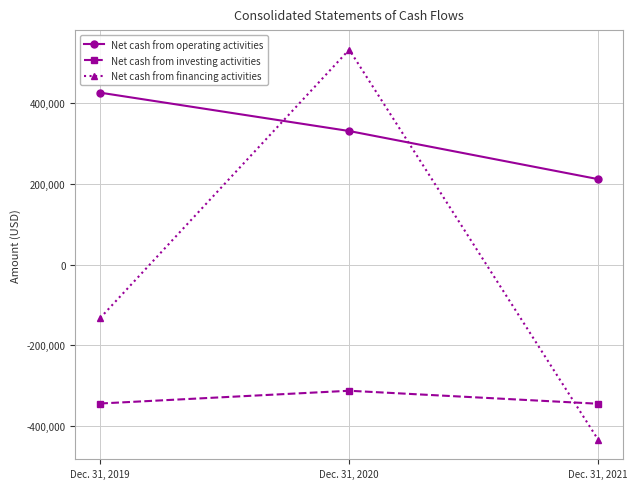

Does the chart display data point markers on the line(s)?

Yes